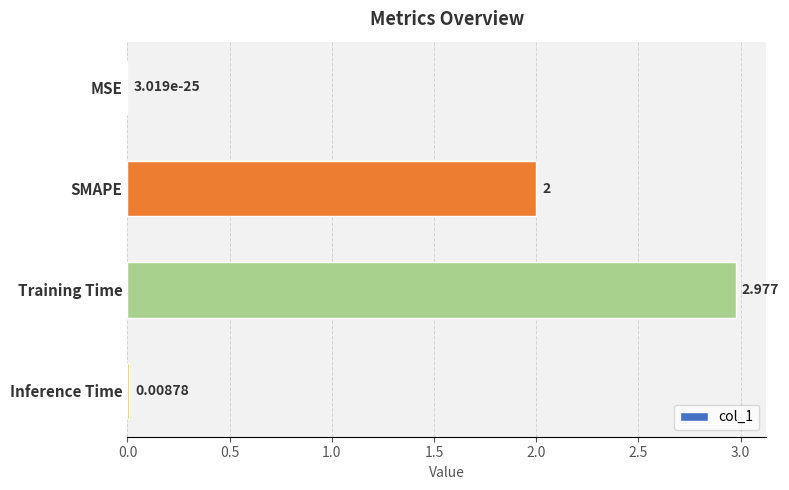

Which label corresponds to the largest value in the chart?

Training Time